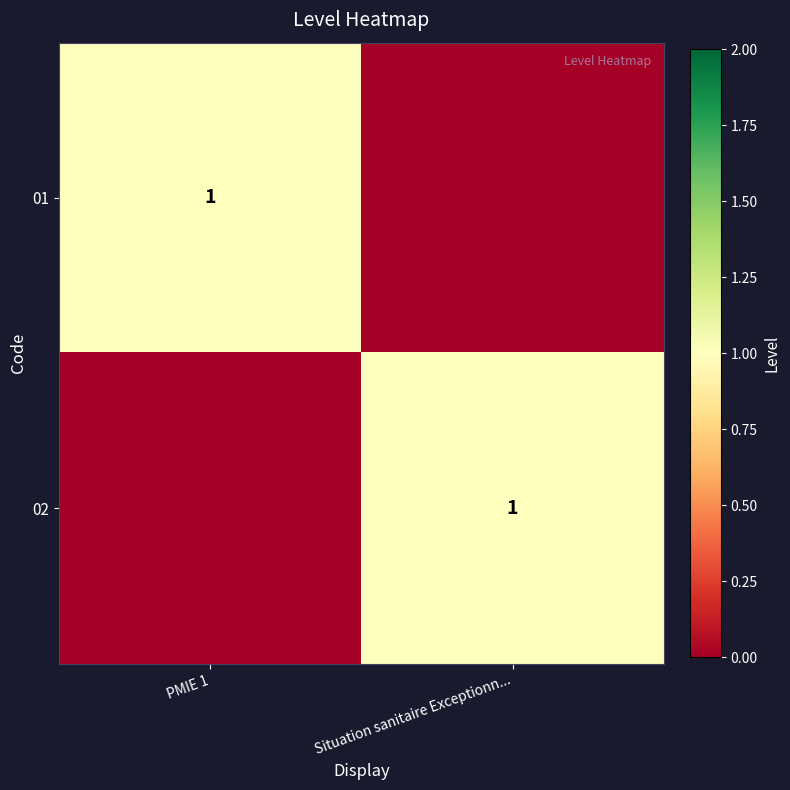

The value of 01 at PMIE 1 is 2. True or false?

False